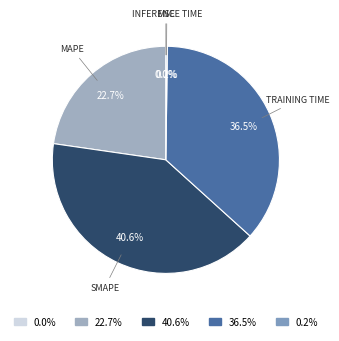

Which category has the smallest portion of the pie?

MSE